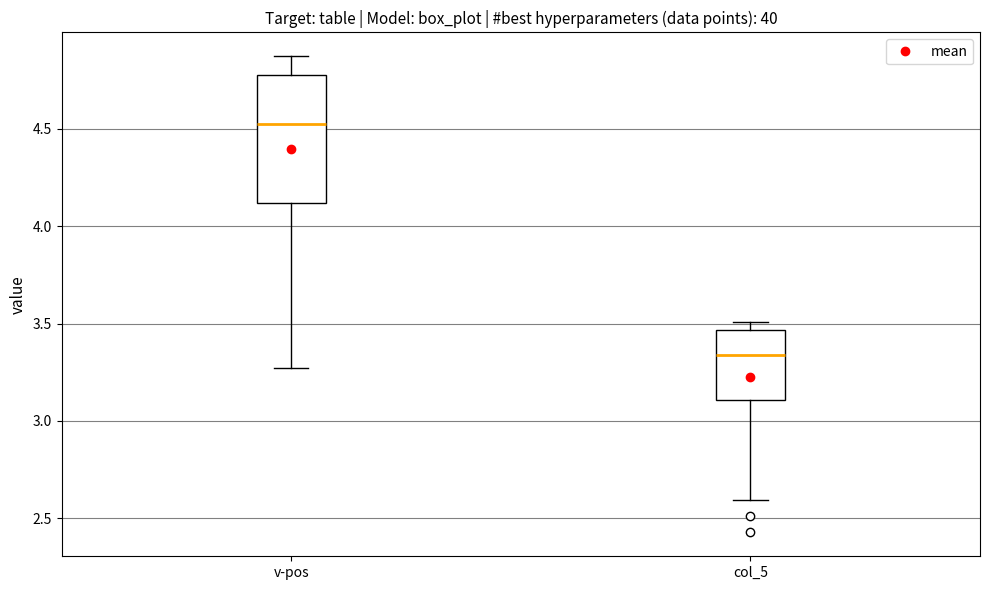

Where is the lower edge of the box for v-pos on the y-axis? The values are not printed on the chart, so give them approximately, as read against the axis.

4.10